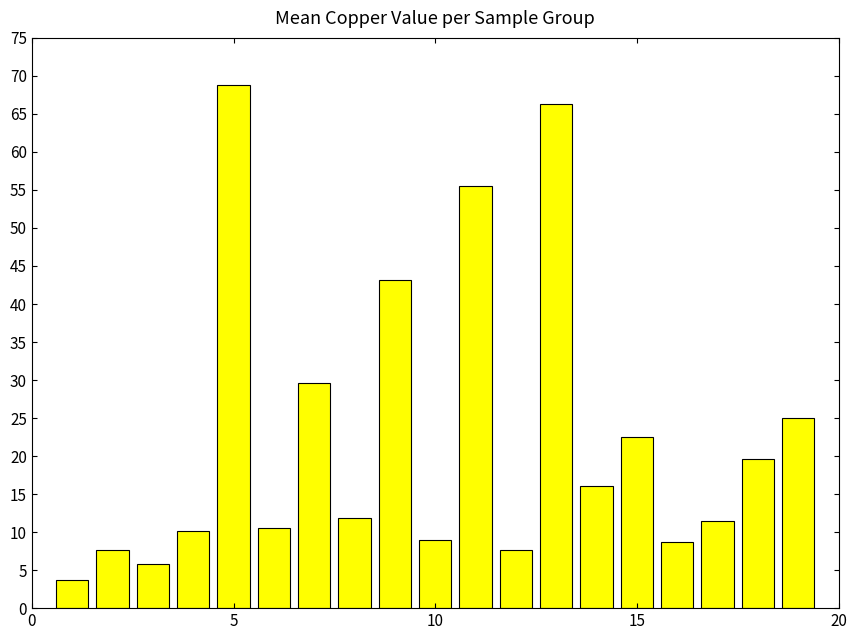

What is the difference between the maximum and minimum values?

65.2